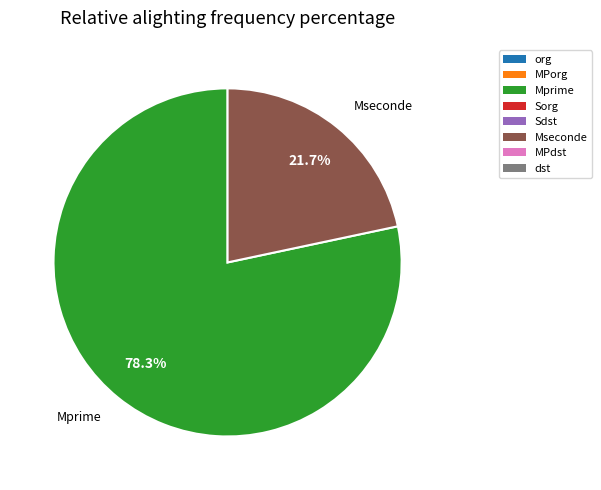

What is the ratio of the value at Mprime to the value at Mseconde?

3.6